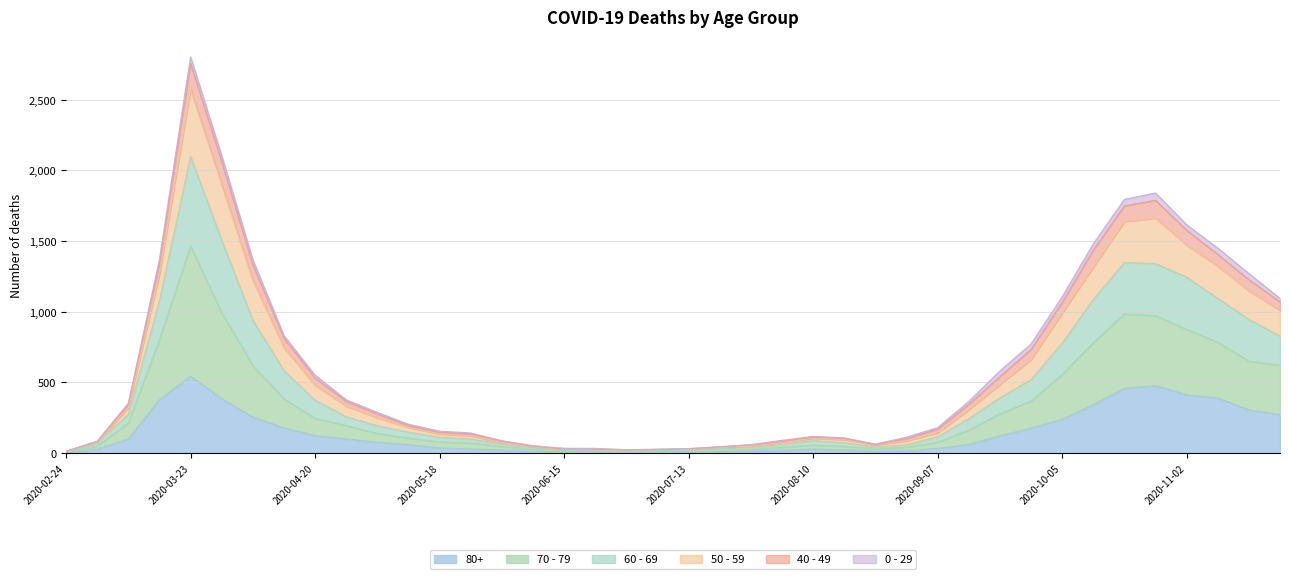

At which category does the chart reach its minimum across all series?

2020-02-24